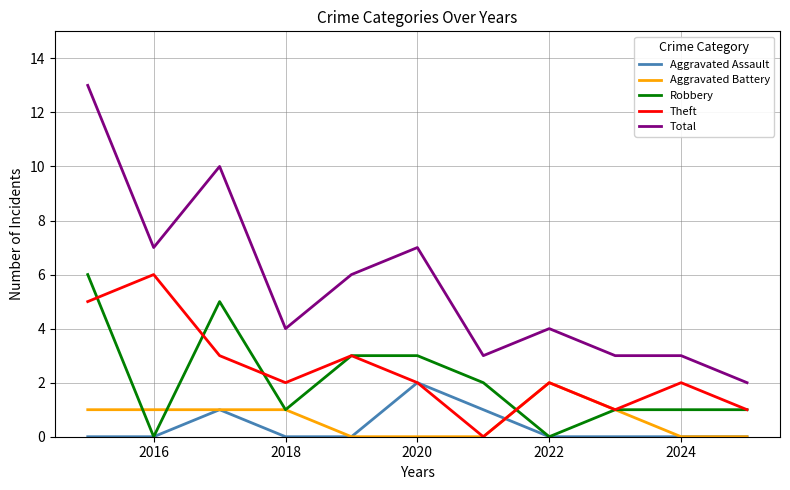

Which series has the widest spread of values?

Total